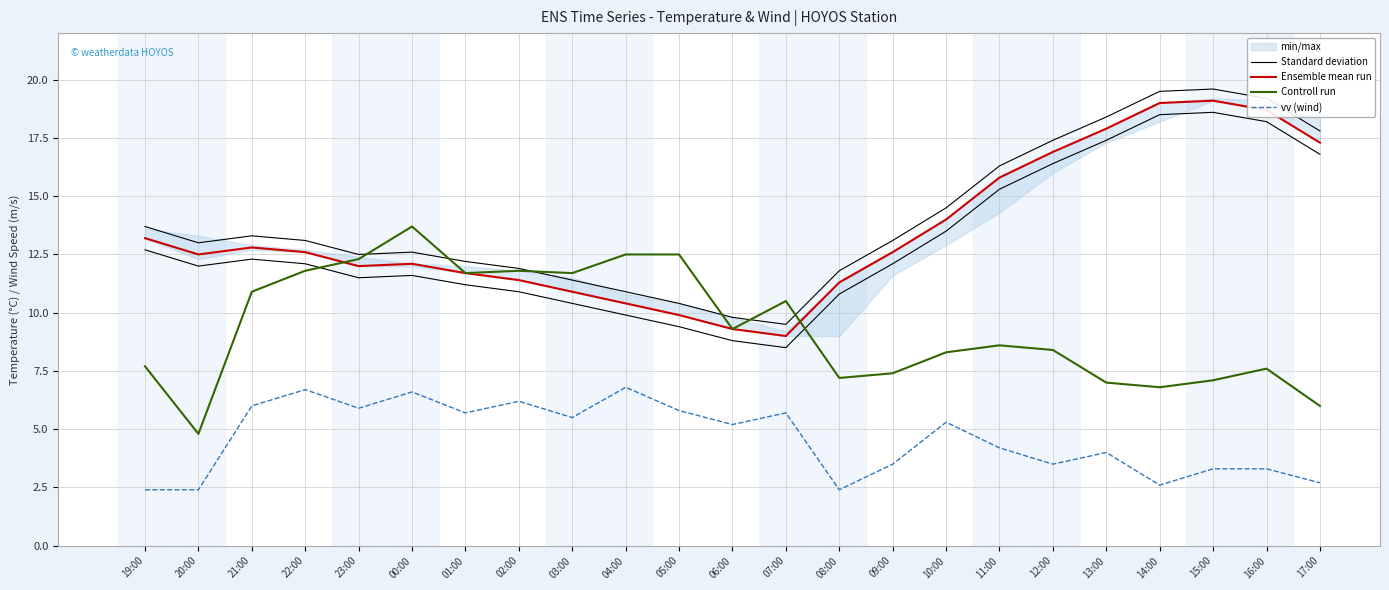

At which category does the chart reach its minimum across all series?

19:00